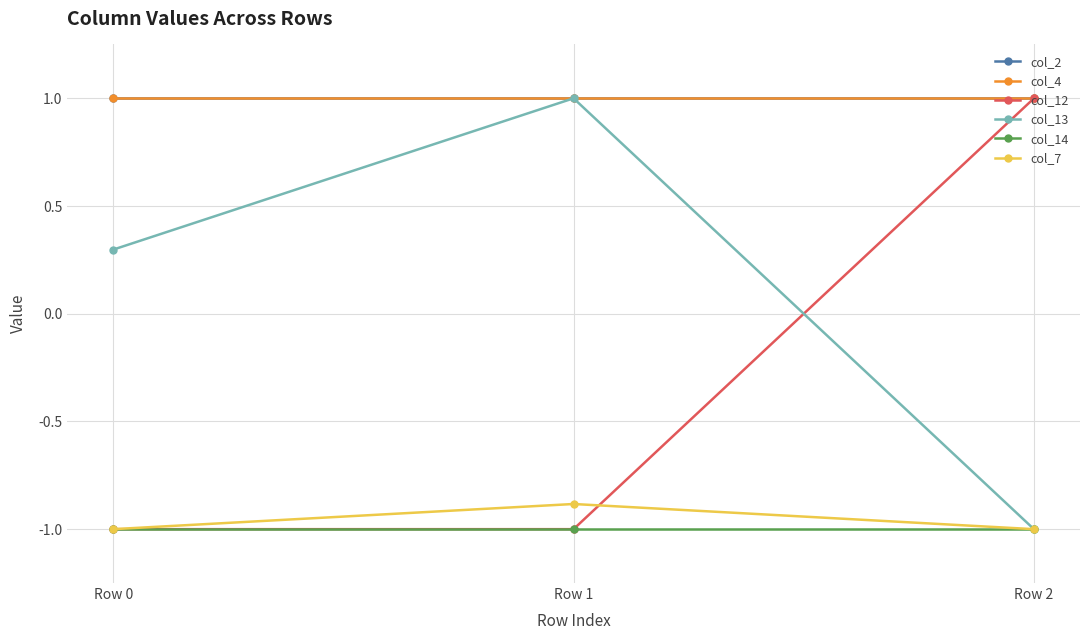

Between Row 1 and Row 0, which is larger?

Row 1